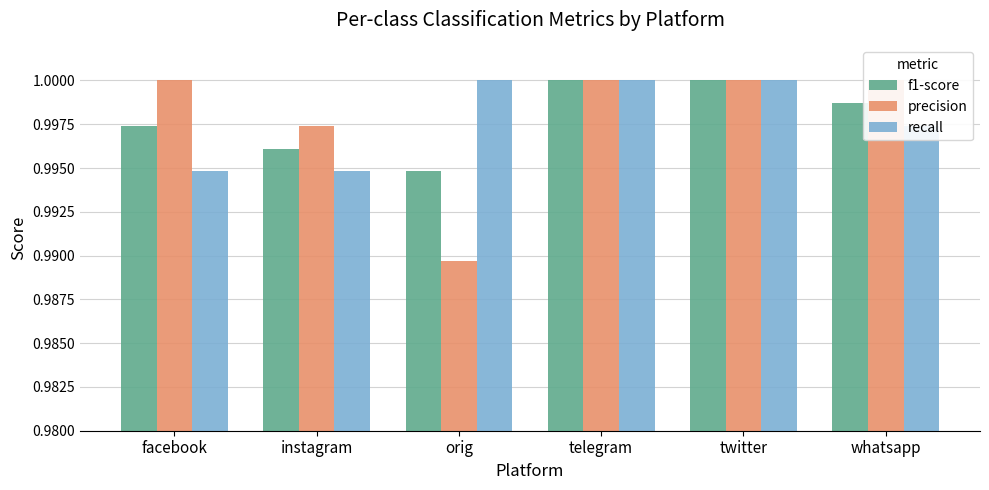

How many series are shown in this chart?

3